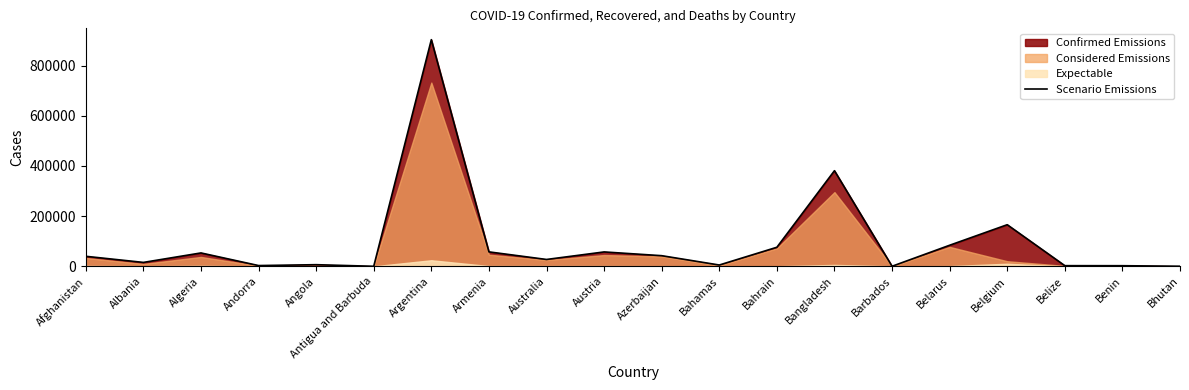

What is the greatest value displayed?

903730